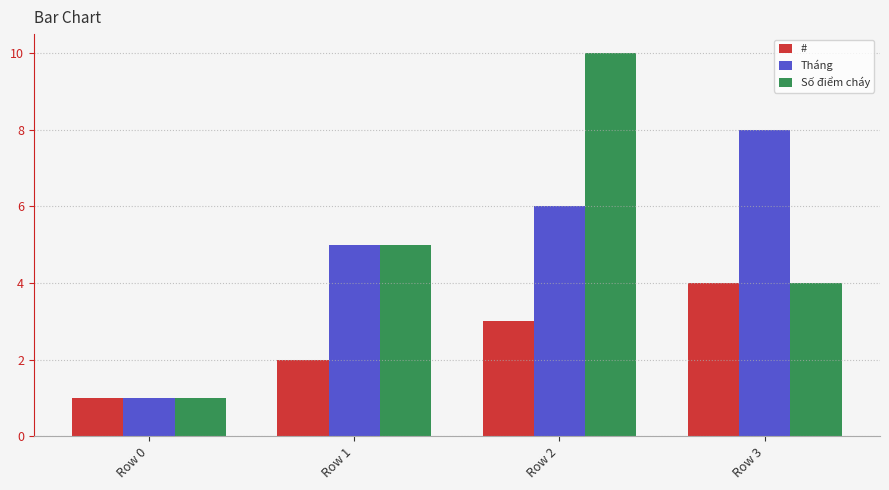

What is the value of the Số điểm cháy bar at the 4th from the left?

4